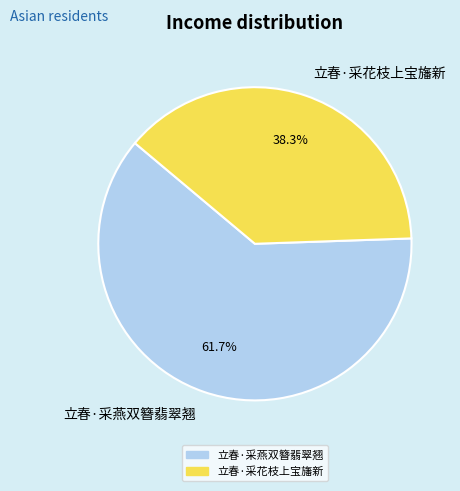

Count the number of slices in the pie.

2